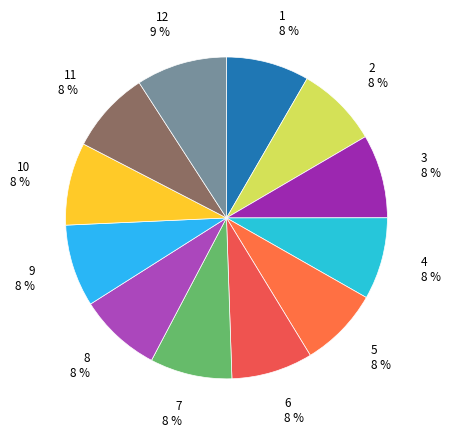

Approximately how many times larger is the value at 10 compared to 7?

1.0